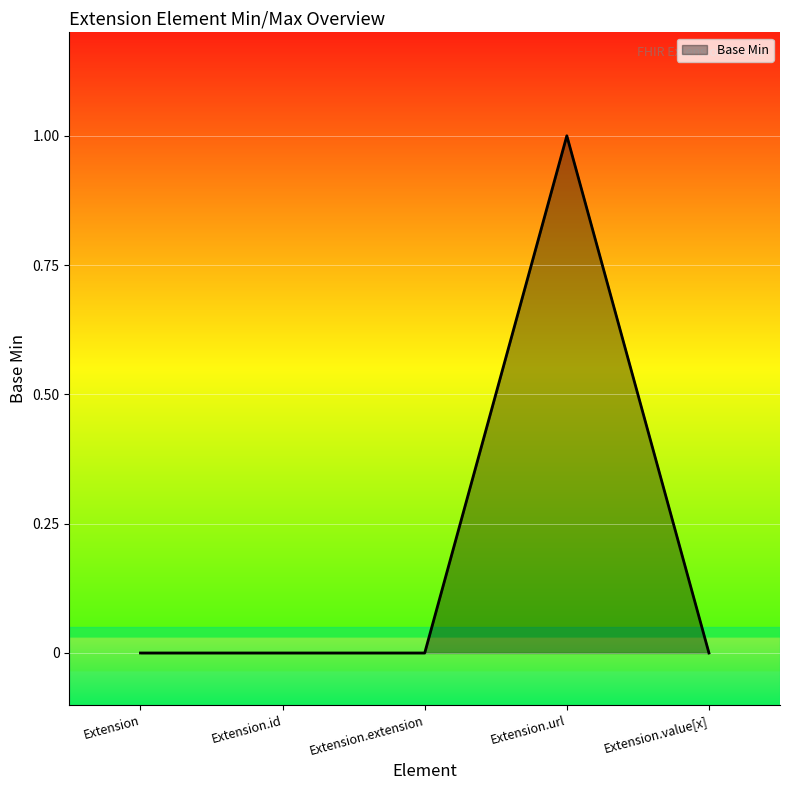

Is it true that the value at Extension.value[x] is -1?

False